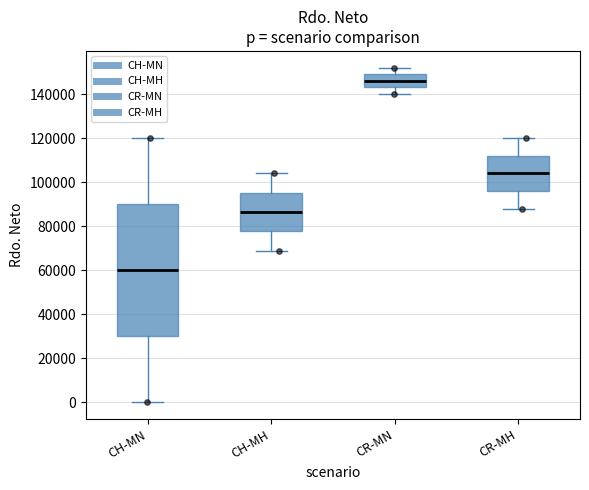

Comparing the boxes themselves (not the whiskers), which one is the tallest?

CH-MN